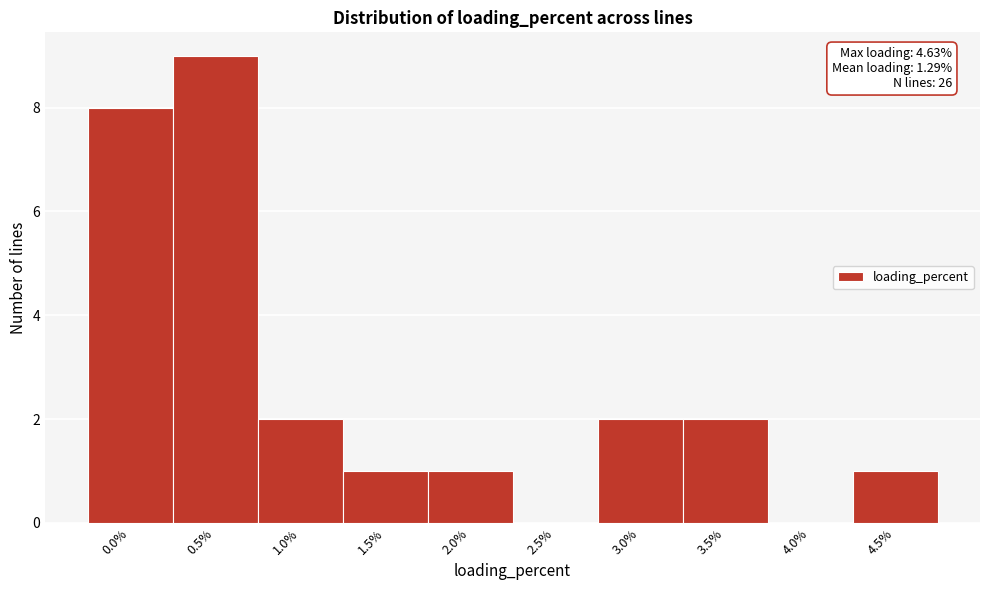

Reading right to left, transcribe all the data shown in this chart.

4.5%=1	4.0%=0	3.5%=2	3.0%=2	2.5%=0	2.0%=1	1.5%=1	1.0%=2	0.5%=9	0.0%=8